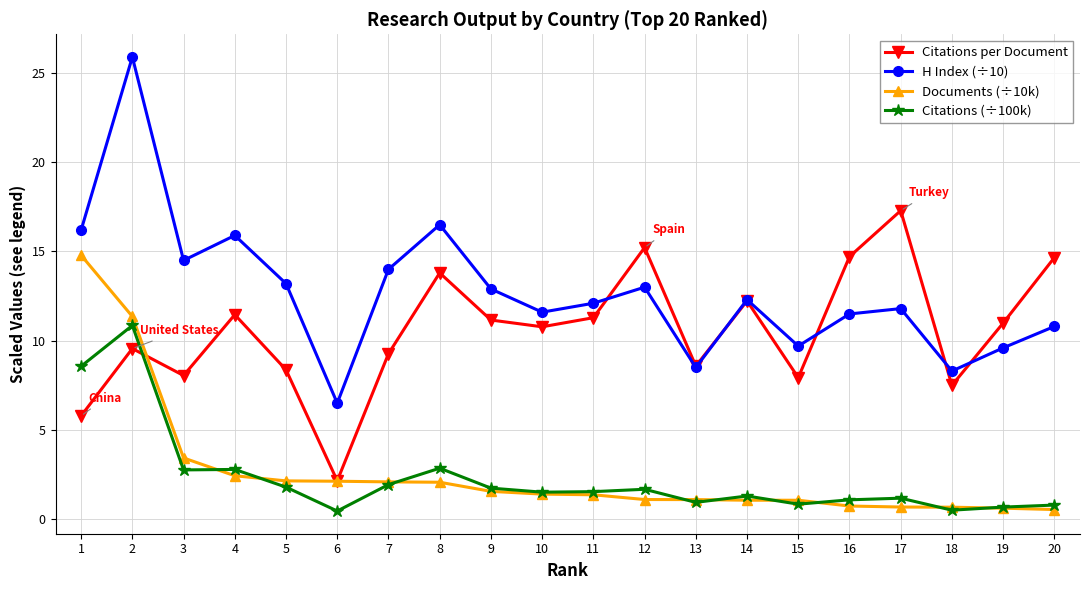

True or false: Citations per Document has more than 2 points higher than both neighbors.

True